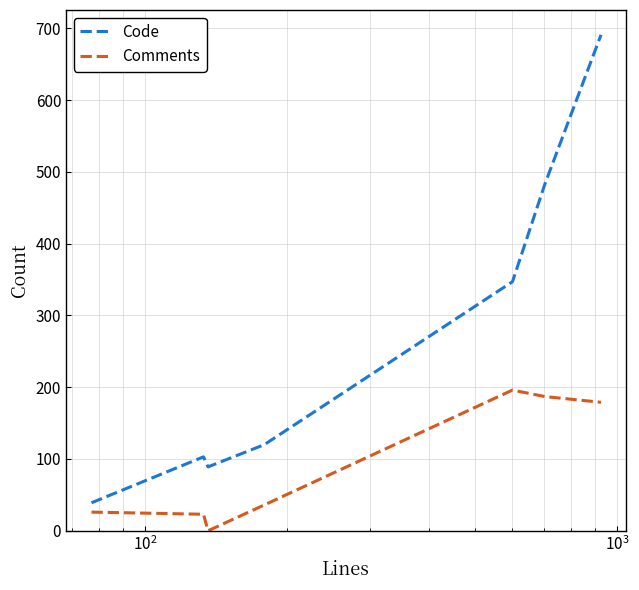

Rank the series by their average value, from highest to lowest.

Code, Comments